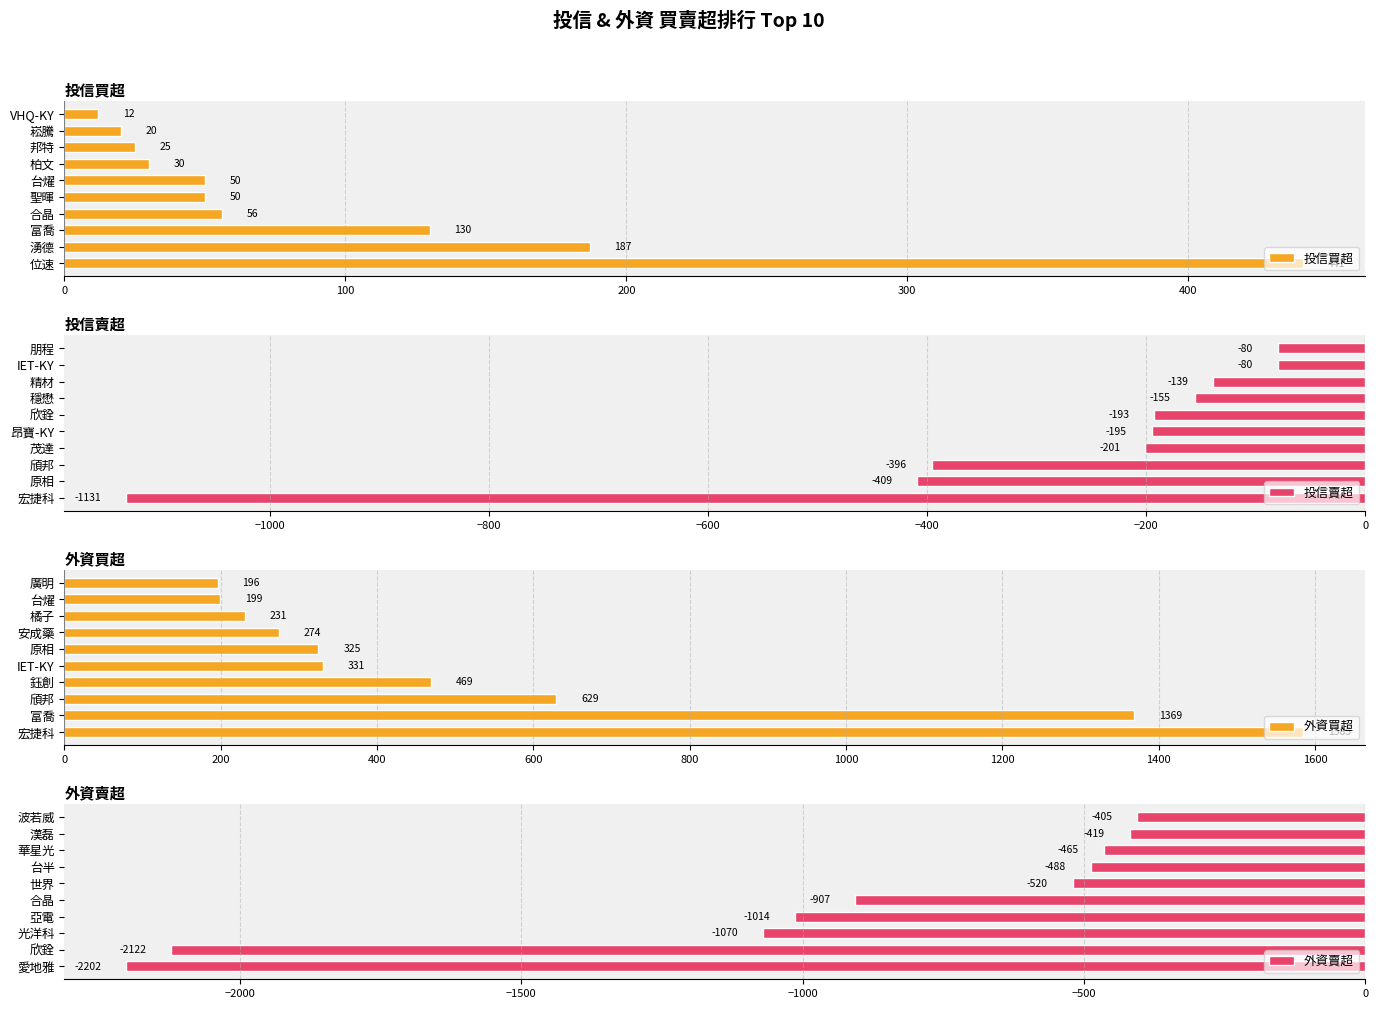

What is the sum of all 投信買超 values?

1001